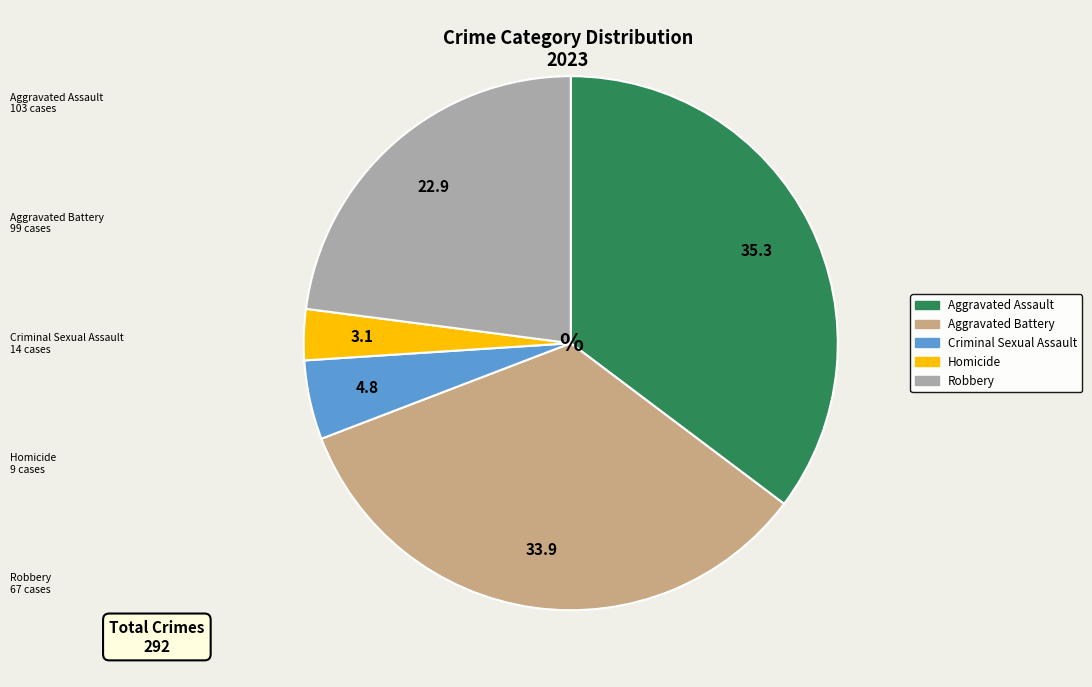

Rank the categories by value from highest to lowest.

Aggravated Assault, Aggravated Battery, Robbery, Criminal Sexual Assault, Homicide